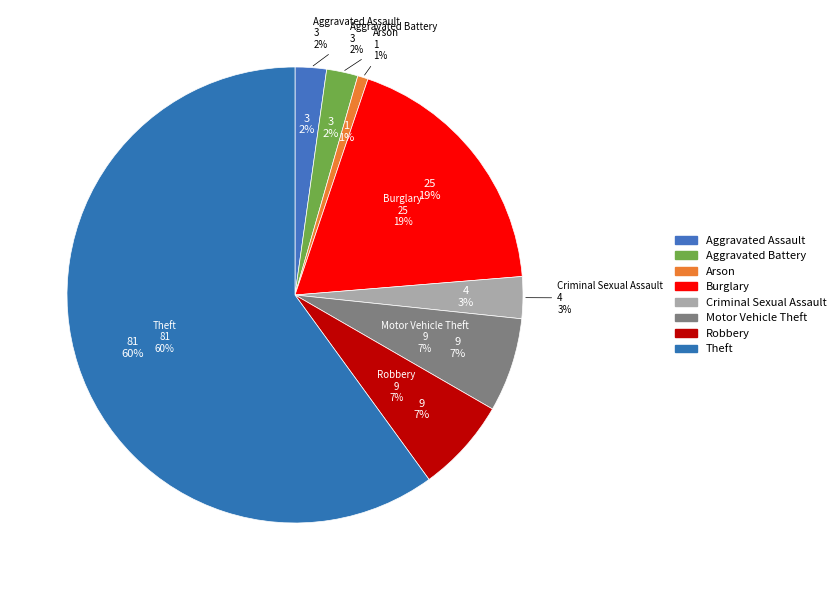

Which slice is the smallest?

Arson